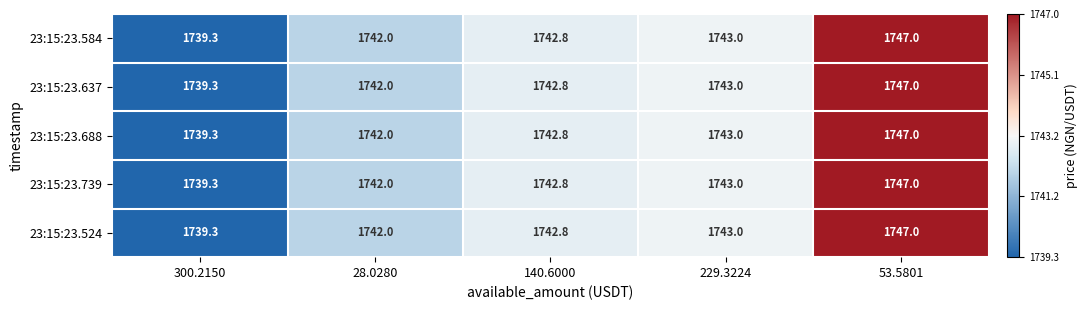

What is the minimum value shown in the chart?

1739.3